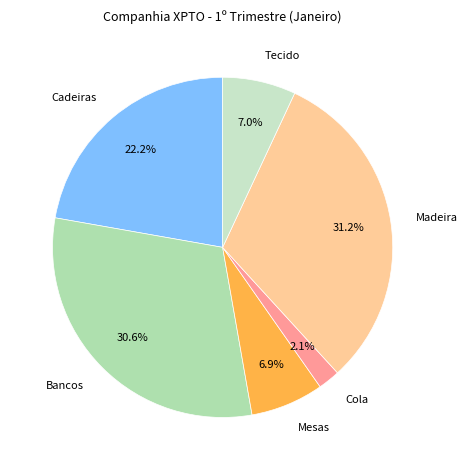

To the nearest percent, what is the difference between the largest and smallest slice percentages?

29%